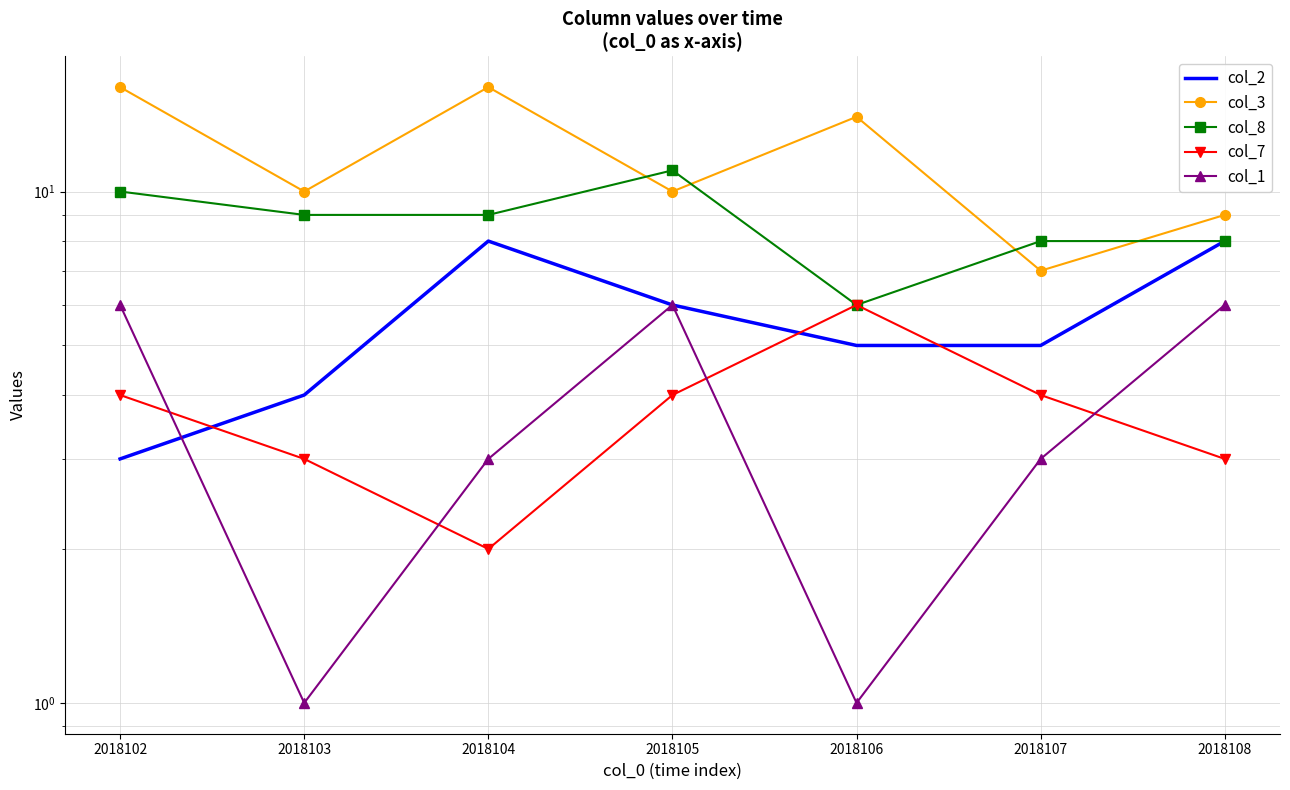

How many col_7 values are between 3 and 4?

5